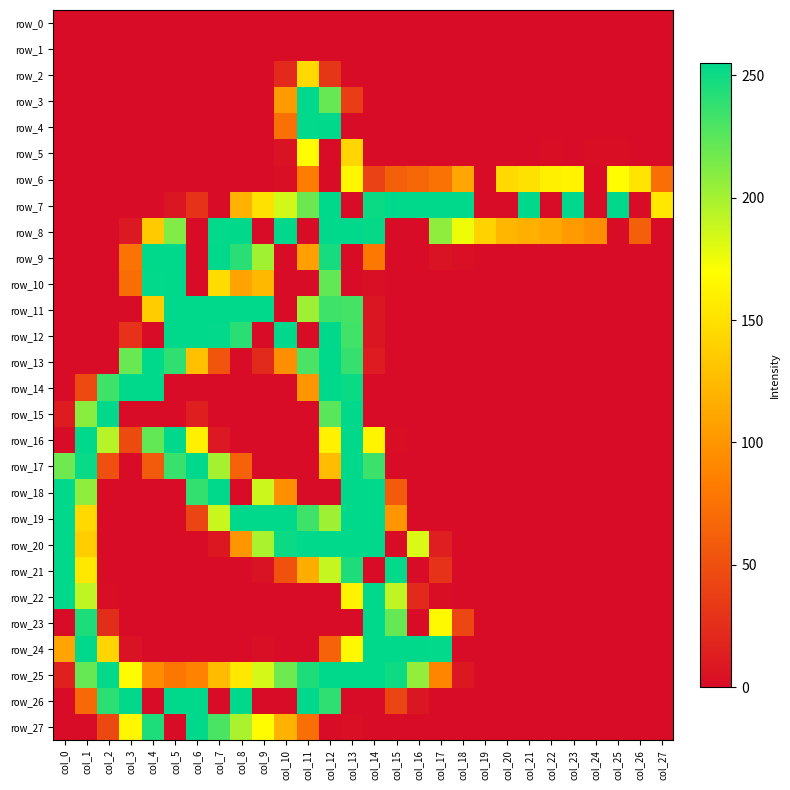

Reading left to right, list all the values displayed in this chart.

row_0: col_0=0	col_1=0	col_2=0	col_3=0	col_4=0	col_5=0	col_6=0	col_7=0	col_8=0	col_9=0	col_10=0	col_11=0	col_12=0	col_13=0	col_14=0	col_15=0	col_16=0	col_17=0	col_18=0	col_19=0	col_20=0	col_21=0	col_22=0	col_23=0	col_24=0	col_25=0	col_26=0	col_27=0
row_1: col_0=0	col_1=0	col_2=0	col_3=0	col_4=0	col_5=0	col_6=0	col_7=0	col_8=0	col_9=0	col_10=0	col_11=0	col_12=0	col_13=0	col_14=0	col_15=0	col_16=0	col_17=0	col_18=0	col_19=0	col_20=0	col_21=0	col_22=0	col_23=0	col_24=0	col_25=0	col_26=0	col_27=0
row_2: col_0=0	col_1=0	col_2=0	col_3=0	col_4=0	col_5=0	col_6=0	col_7=0	col_8=0	col_9=0	col_10=21	col_11=145	col_12=31	col_13=0	col_14=0	col_15=0	col_16=0	col_17=0	col_18=0	col_19=0	col_20=0	col_21=0	col_22=0	col_23=0	col_24=0	col_25=0	col_26=0	col_27=0
row_3: col_0=0	col_1=0	col_2=0	col_3=0	col_4=0	col_5=0	col_6=0	col_7=0	col_8=0	col_9=0	col_10=104	col_11=255	col_12=221	col_13=37	col_14=0	col_15=0	col_16=0	col_17=0	col_18=0	col_19=0	col_20=0	col_21=0	col_22=0	col_23=0	col_24=0	col_25=0	col_26=0	col_27=0
row_4: col_0=0	col_1=0	col_2=0	col_3=0	col_4=0	col_5=0	col_6=0	col_7=0	col_8=0	col_9=0	col_10=74	col_11=254	col_12=255	col_13=0	col_14=0	col_15=0	col_16=0	col_17=0	col_18=0	col_19=0	col_20=0	col_21=0	col_22=0	col_23=0	col_24=0	col_25=0	col_26=0	col_27=0
row_5: col_0=0	col_1=0	col_2=0	col_3=0	col_4=0	col_5=0	col_6=0	col_7=0	col_8=0	col_9=0	col_10=5	col_11=169	col_12=0	col_13=143	col_14=0	col_15=0	col_16=0	col_17=0	col_18=0	col_19=0	col_20=0	col_21=0	col_22=1	col_23=0	col_24=1	col_25=1	col_26=0	col_27=0
row_6: col_0=0	col_1=0	col_2=0	col_3=0	col_4=0	col_5=0	col_6=0	col_7=0	col_8=0	col_9=0	col_10=2	col_11=83	col_12=0	col_13=164	col_14=40	col_15=62	col_16=67	col_17=75	col_18=111	col_19=0	col_20=145	col_21=150	col_22=160	col_23=162	col_24=0	col_25=169	col_26=152	col_27=73
row_7: col_0=0	col_1=0	col_2=0	col_3=0	col_4=0	col_5=7	col_6=28	col_7=0	col_8=119	col_9=150	col_10=185	col_11=219	col_12=255	col_13=0	col_14=251	col_15=255	col_16=255	col_17=255	col_18=255	col_19=0	col_20=0	col_21=255	col_22=0	col_23=255	col_24=0	col_25=255	col_26=0	col_27=154
row_8: col_0=0	col_1=0	col_2=0	col_3=9	col_4=135	col_5=212	col_6=0	col_7=254	col_8=255	col_9=0	col_10=255	col_11=0	col_12=255	col_13=255	col_14=253	col_15=0	col_16=0	col_17=207	col_18=175	col_19=140	col_20=122	col_21=117	col_22=113	col_23=103	col_24=95	col_25=0	col_26=62	col_27=0
row_9: col_0=0	col_1=0	col_2=0	col_3=77	col_4=255	col_5=255	col_6=0	col_7=255	col_8=241	col_9=201	col_10=0	col_11=107	col_12=247	col_13=0	col_14=80	col_15=0	col_16=0	col_17=5	col_18=2	col_19=0	col_20=0	col_21=0	col_22=0	col_23=0	col_24=0	col_25=0	col_26=0	col_27=0
row_10: col_0=0	col_1=0	col_2=0	col_3=72	col_4=254	col_5=255	col_6=0	col_7=147	col_8=109	col_9=123	col_10=0	col_11=0	col_12=222	col_13=0	col_14=2	col_15=0	col_16=0	col_17=0	col_18=0	col_19=0	col_20=0	col_21=0	col_22=0	col_23=0	col_24=0	col_25=0	col_26=0	col_27=0
row_11: col_0=0	col_1=0	col_2=0	col_3=0	col_4=136	col_5=255	col_6=255	col_7=255	col_8=255	col_9=255	col_10=0	col_11=202	col_12=234	col_13=232	col_14=7	col_15=0	col_16=0	col_17=0	col_18=0	col_19=0	col_20=0	col_21=0	col_22=0	col_23=0	col_24=0	col_25=0	col_26=0	col_27=0
row_12: col_0=0	col_1=0	col_2=0	col_3=28	col_4=0	col_5=255	col_6=255	col_7=254	col_8=241	col_9=0	col_10=255	col_11=0	col_12=255	col_13=233	col_14=7	col_15=0	col_16=0	col_17=0	col_18=0	col_19=0	col_20=0	col_21=0	col_22=0	col_23=0	col_24=0	col_25=0	col_26=0	col_27=0
row_13: col_0=0	col_1=0	col_2=0	col_3=220	col_4=255	col_5=239	col_6=128	col_7=54	col_8=0	col_9=22	col_10=96	col_11=230	col_12=255	col_13=237	col_14=11	col_15=0	col_16=0	col_17=0	col_18=0	col_19=0	col_20=0	col_21=0	col_22=0	col_23=0	col_24=0	col_25=0	col_26=0	col_27=0
row_14: col_0=0	col_1=46	col_2=234	col_3=255	col_4=255	col_5=0	col_6=0	col_7=0	col_8=0	col_9=0	col_10=0	col_11=100	col_12=255	col_13=251	col_14=0	col_15=0	col_16=0	col_17=0	col_18=0	col_19=0	col_20=0	col_21=0	col_22=0	col_23=0	col_24=0	col_25=0	col_26=0	col_27=0
row_15: col_0=11	col_1=209	col_2=255	col_3=0	col_4=0	col_5=0	col_6=14	col_7=0	col_8=0	col_9=0	col_10=0	col_11=0	col_12=225	col_13=255	col_14=0	col_15=0	col_16=0	col_17=0	col_18=0	col_19=0	col_20=0	col_21=0	col_22=0	col_23=0	col_24=0	col_25=0	col_26=0	col_27=0
row_16: col_0=0	col_1=255	col_2=194	col_3=46	col_4=222	col_5=255	col_6=160	col_7=9	col_8=0	col_9=0	col_10=0	col_11=0	col_12=161	col_13=255	col_14=163	col_15=1	col_16=0	col_17=0	col_18=0	col_19=0	col_20=0	col_21=0	col_22=0	col_23=0	col_24=0	col_25=0	col_26=0	col_27=0
row_17: col_0=218	col_1=252	col_2=50	col_3=0	col_4=58	col_5=236	col_6=255	col_7=200	col_8=64	col_9=0	col_10=0	col_11=0	col_12=126	col_13=255	col_14=235	col_15=0	col_16=0	col_17=0	col_18=0	col_19=0	col_20=0	col_21=0	col_22=0	col_23=0	col_24=0	col_25=0	col_26=0	col_27=0
row_18: col_0=255	col_1=207	col_2=0	col_3=0	col_4=0	col_5=0	col_6=238	col_7=255	col_8=0	col_9=187	col_10=95	col_11=0	col_12=0	col_13=255	col_14=255	col_15=58	col_16=0	col_17=0	col_18=0	col_19=0	col_20=0	col_21=0	col_22=0	col_23=0	col_24=0	col_25=0	col_26=0	col_27=0
row_19: col_0=255	col_1=145	col_2=0	col_3=0	col_4=0	col_5=0	col_6=42	col_7=188	col_8=255	col_9=255	col_10=255	col_11=234	col_12=202	col_13=255	col_14=255	col_15=100	col_16=0	col_17=0	col_18=0	col_19=0	col_20=0	col_21=0	col_22=0	col_23=0	col_24=0	col_25=0	col_26=0	col_27=0
row_20: col_0=255	col_1=137	col_2=0	col_3=0	col_4=0	col_5=0	col_6=0	col_7=8	col_8=100	col_9=198	col_10=251	col_11=255	col_12=255	col_13=255	col_14=255	col_15=0	col_16=182	col_17=13	col_18=0	col_19=0	col_20=0	col_21=0	col_22=0	col_23=0	col_24=0	col_25=0	col_26=0	col_27=0
row_21: col_0=255	col_1=155	col_2=0	col_3=0	col_4=0	col_5=0	col_6=0	col_7=0	col_8=0	col_9=5	col_10=52	col_11=116	col_12=189	col_13=245	col_14=0	col_15=254	col_16=0	col_17=28	col_18=0	col_19=0	col_20=0	col_21=0	col_22=0	col_23=0	col_24=0	col_25=0	col_26=0	col_27=0
row_22: col_0=255	col_1=191	col_2=1	col_3=0	col_4=0	col_5=0	col_6=0	col_7=0	col_8=0	col_9=0	col_10=0	col_11=0	col_12=0	col_13=162	col_14=255	col_15=191	col_16=22	col_17=1	col_18=0	col_19=0	col_20=0	col_21=0	col_22=0	col_23=0	col_24=0	col_25=0	col_26=0	col_27=0
row_23: col_0=0	col_1=245	col_2=24	col_3=0	col_4=0	col_5=0	col_6=0	col_7=0	col_8=0	col_9=0	col_10=0	col_11=0	col_12=0	col_13=0	col_14=255	col_15=221	col_16=0	col_17=166	col_18=43	col_19=0	col_20=0	col_21=0	col_22=0	col_23=0	col_24=0	col_25=0	col_26=0	col_27=0
row_24: col_0=110	col_1=255	col_2=142	col_3=5	col_4=0	col_5=0	col_6=0	col_7=0	col_8=0	col_9=2	col_10=0	col_11=0	col_12=64	col_13=166	col_14=255	col_15=255	col_16=255	col_17=254	col_18=0	col_19=0	col_20=0	col_21=0	col_22=0	col_23=0	col_24=0	col_25=0	col_26=0	col_27=0
row_25: col_0=15	col_1=221	col_2=254	col_3=168	col_4=94	col_5=79	col_6=87	col_7=125	col_8=155	col_9=184	col_10=218	col_11=245	col_12=255	col_13=255	col_14=255	col_15=250	col_16=206	col_17=89	col_18=8	col_19=0	col_20=0	col_21=0	col_22=0	col_23=0	col_24=0	col_25=0	col_26=0	col_27=0
row_26: col_0=0	col_1=68	col_2=240	col_3=255	col_4=0	col_5=255	col_6=255	col_7=0	col_8=255	col_9=0	col_10=0	col_11=255	col_12=239	col_13=0	col_14=0	col_15=42	col_16=7	col_17=0	col_18=0	col_19=0	col_20=0	col_21=0	col_22=0	col_23=0	col_24=0	col_25=0	col_26=0	col_27=0
row_27: col_0=0	col_1=0	col_2=44	col_3=165	col_4=245	col_5=0	col_6=255	col_7=230	col_8=198	col_9=168	col_10=120	col_11=73	col_12=0	col_13=2	col_14=0	col_15=0	col_16=0	col_17=0	col_18=0	col_19=0	col_20=0	col_21=0	col_22=0	col_23=0	col_24=0	col_25=0	col_26=0	col_27=0